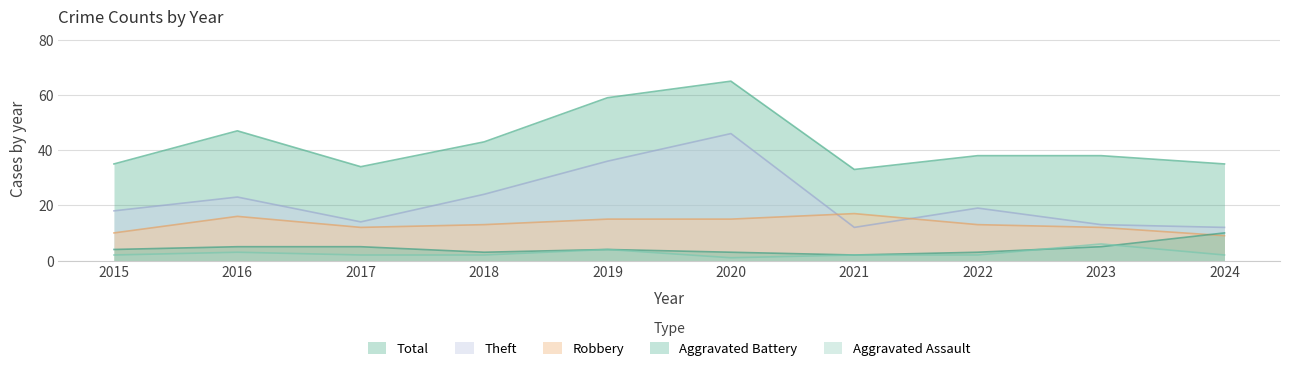

What is the difference between the highest and lowest values at 2016?

44